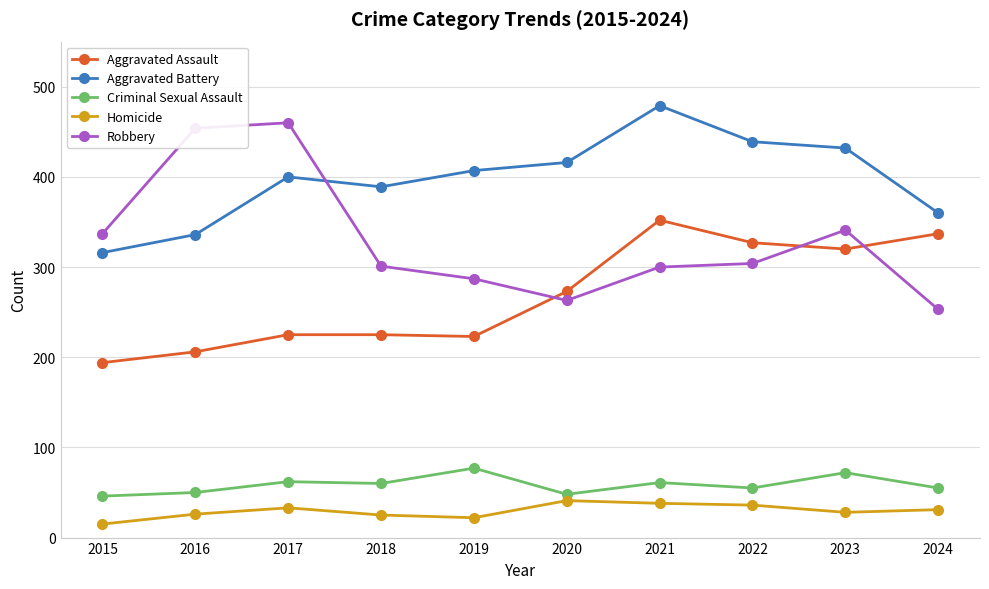

At 2018, list the series in order from largest to smallest.

Aggravated Battery, Robbery, Aggravated Assault, Criminal Sexual Assault, Homicide